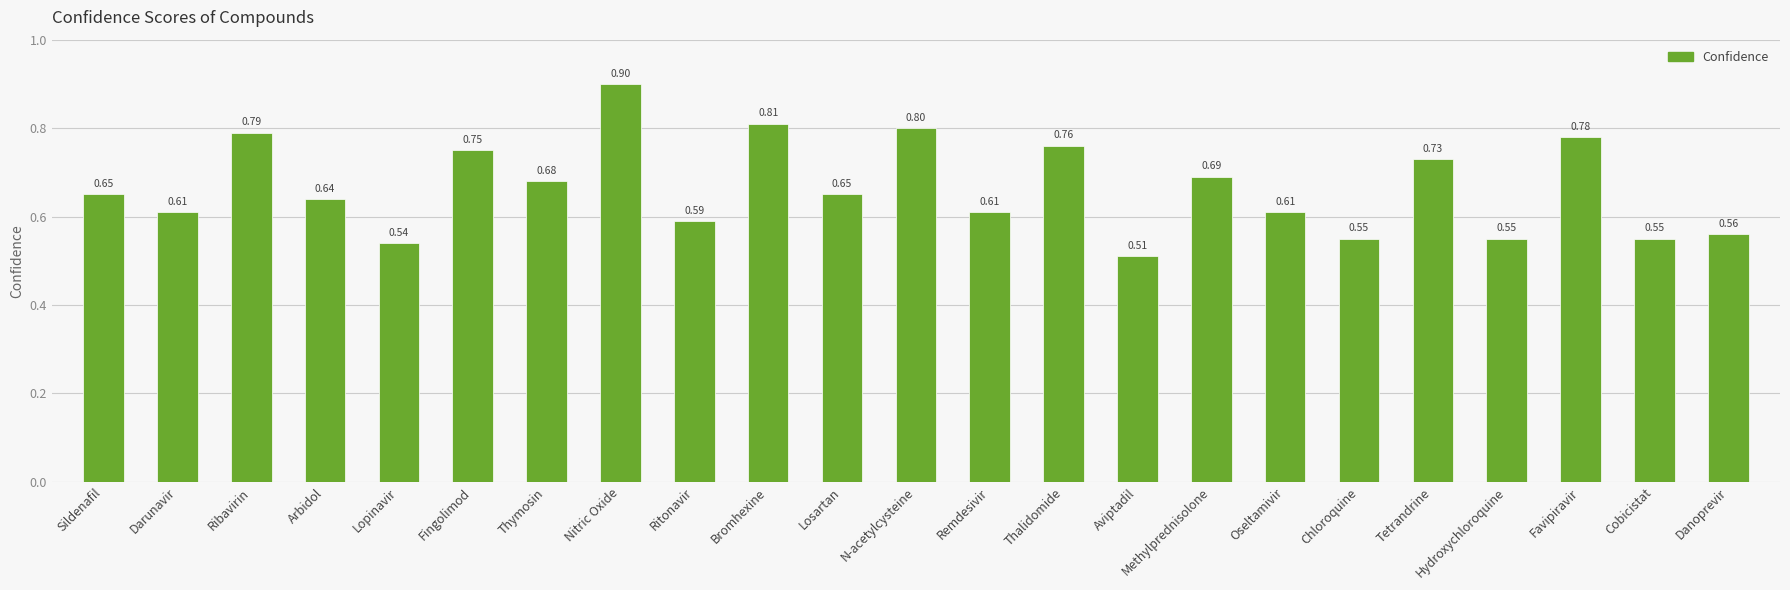

What is the label of the 17th bar from the left?

Oseltamivir